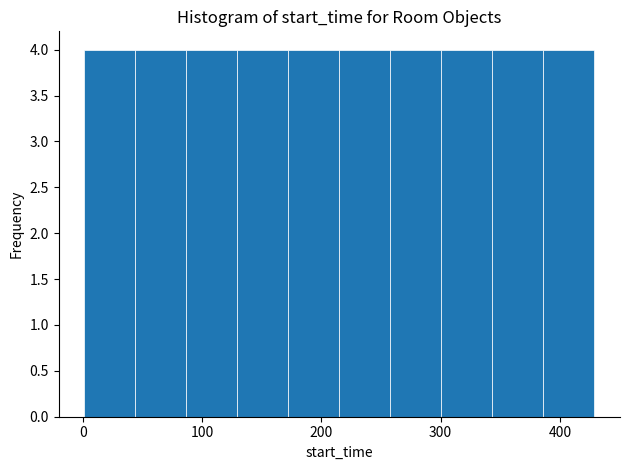

How tall is the bar that spans 90 to 130 on the x-axis? Neither the bar edges nor the heights are printed on the chart, so give them approximately, as read against the axes.

4